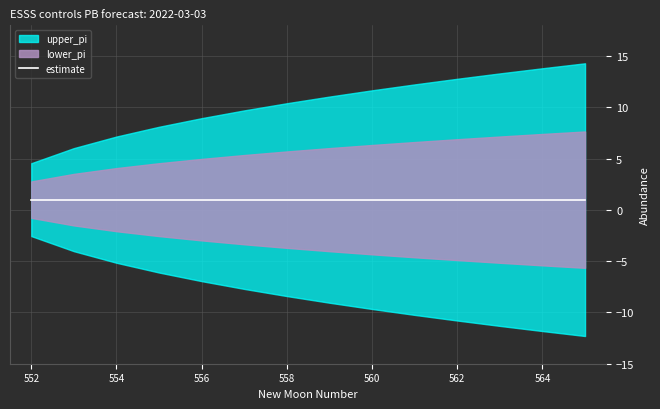

What value does the upper_pi series have at 564?

13.8